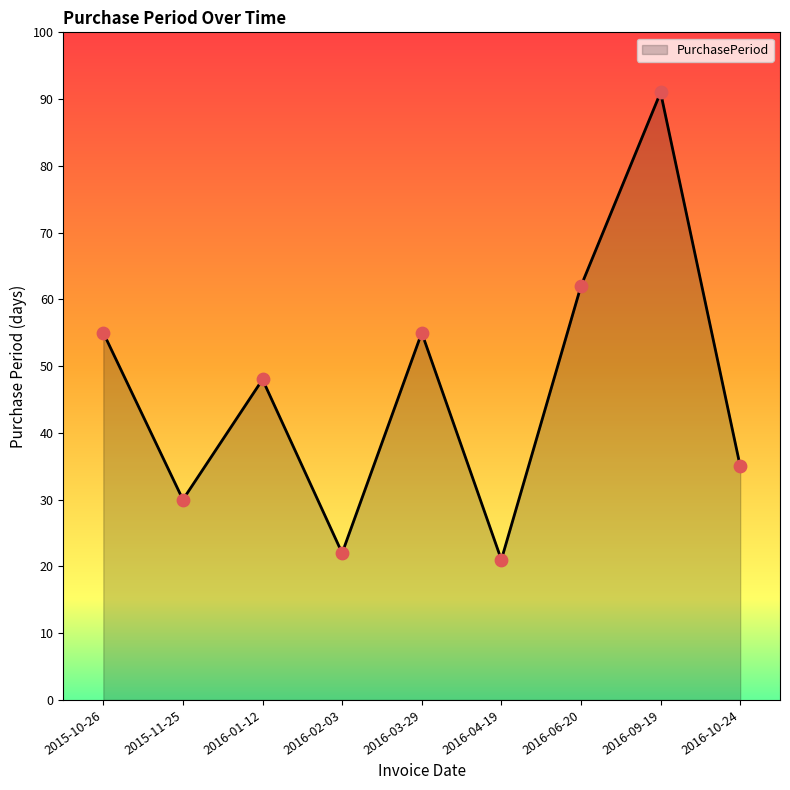

Approximately how many times larger is the value at 2016-03-29 compared to 2016-06-20?

0.9